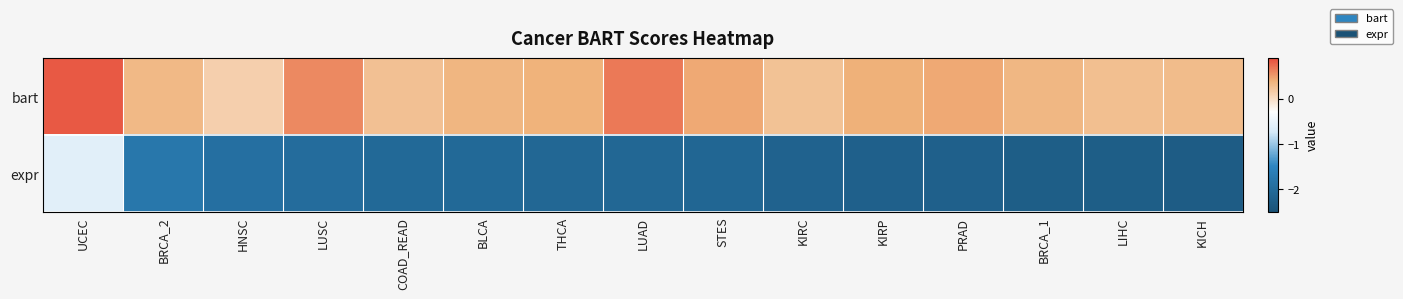

How many distinct data groups are displayed?

2